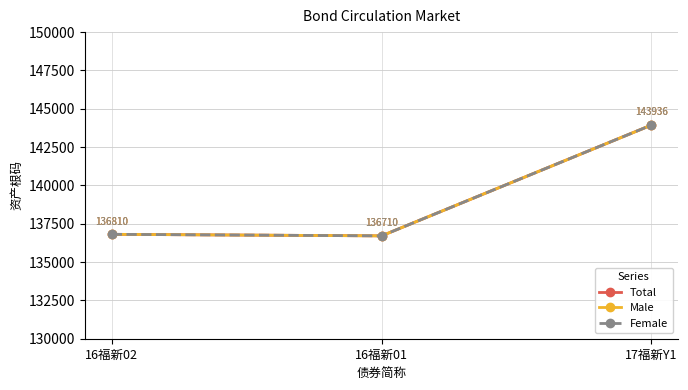

What is the approximate value of Female at 16福新01, to the nearest 50?

136700